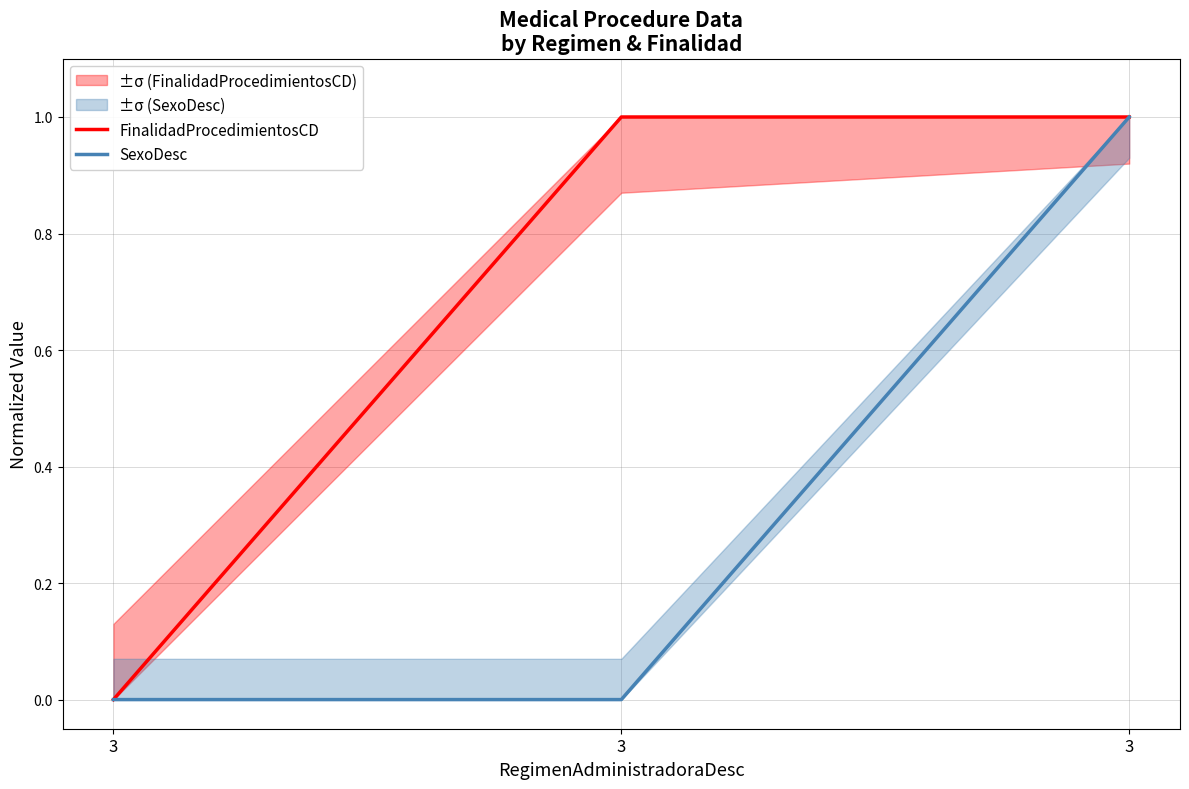

What are all the series names shown in the legend?

FinalidadProcedimientosCD, SexoDesc